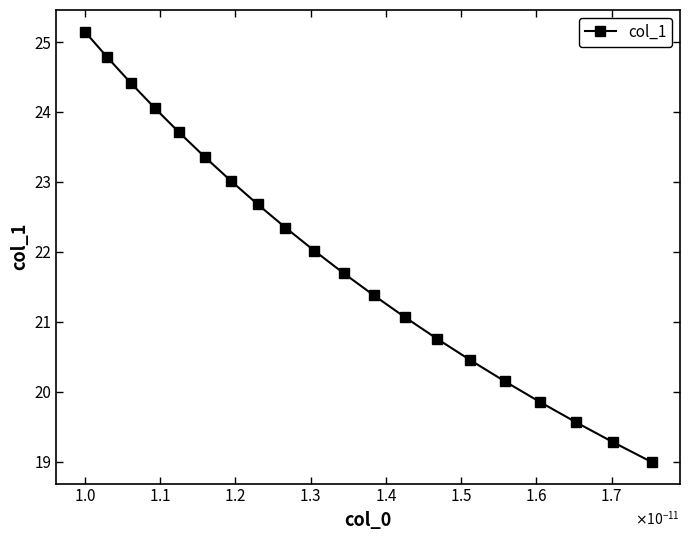

Reading left to right, extract all data points from this chart.

25.1	24.8	24.4	24.1	23.7	23.4	23.0	22.7	22.3	22.0	21.7	21.4	21.1	20.8	20.5	20.2	19.9	19.6	19.3	19.0